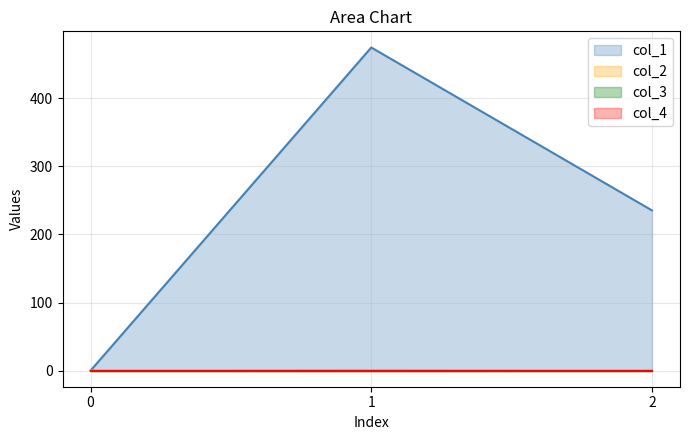

At which category is the sum across all series the highest?

1